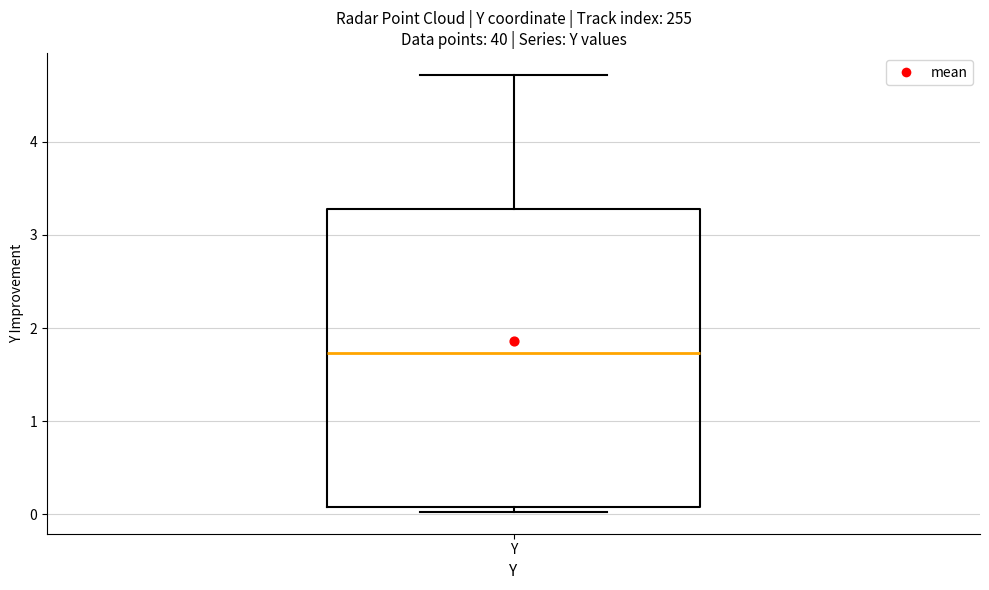

Transcribe this box plot: give where the median line is, the range the box spans, and where the two whiskers end, as read against the y-axis. The values are not printed on the chart, so give them approximately, as read against the axis.

median 1.7, box 0.1 to 3.3, whiskers 0.0 to 4.7